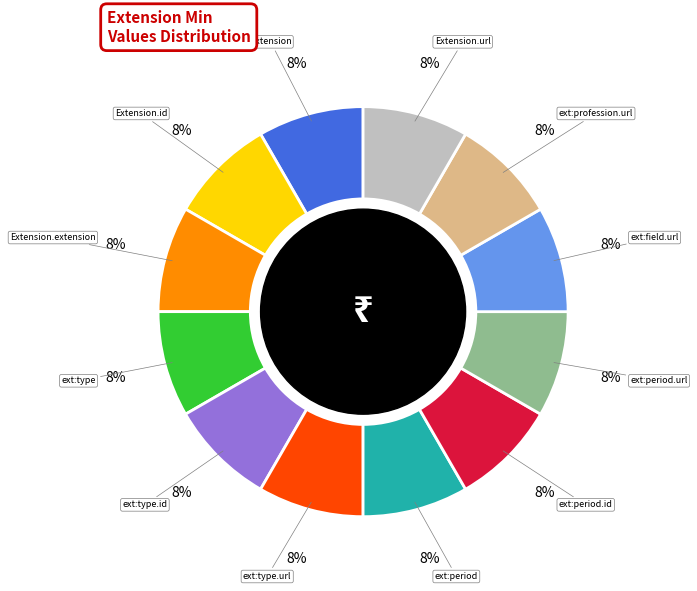

How many segments does this pie chart have?

12